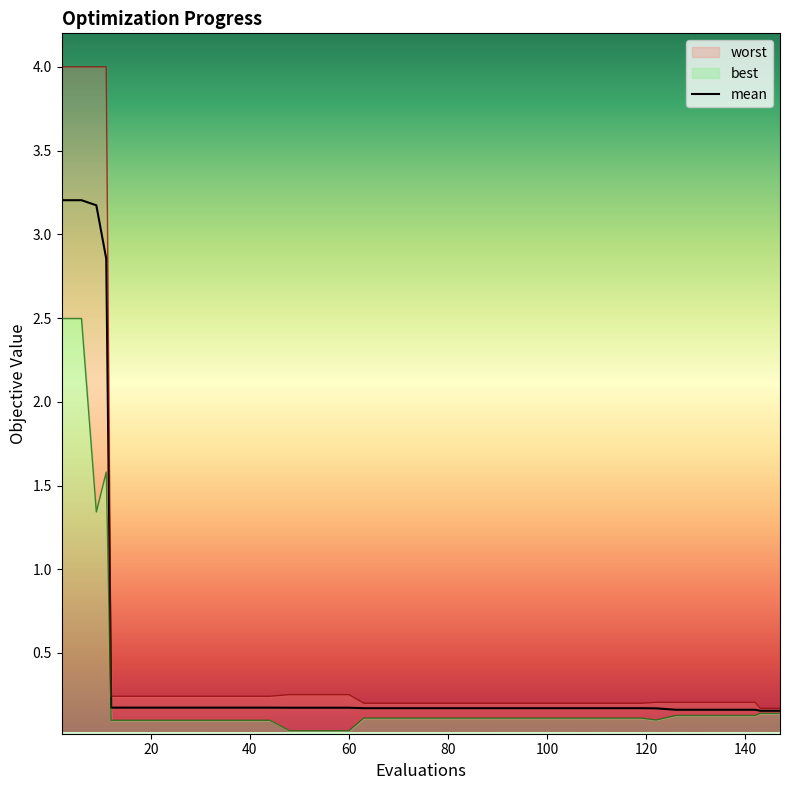

What is the value of the worst point at the 19th from the left?

0.2